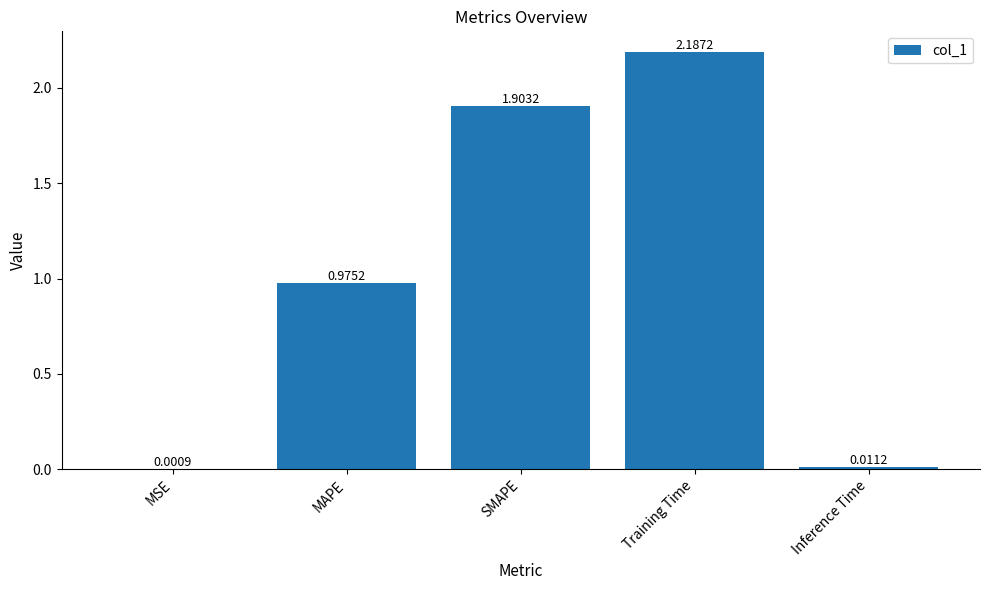

Which category has the highest value across all series?

Training Time